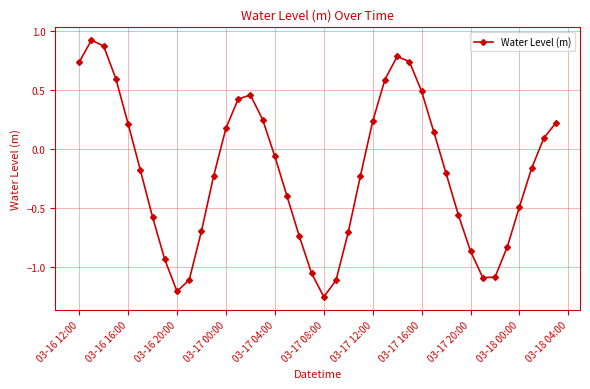

What is the sum of all values?

-7.7